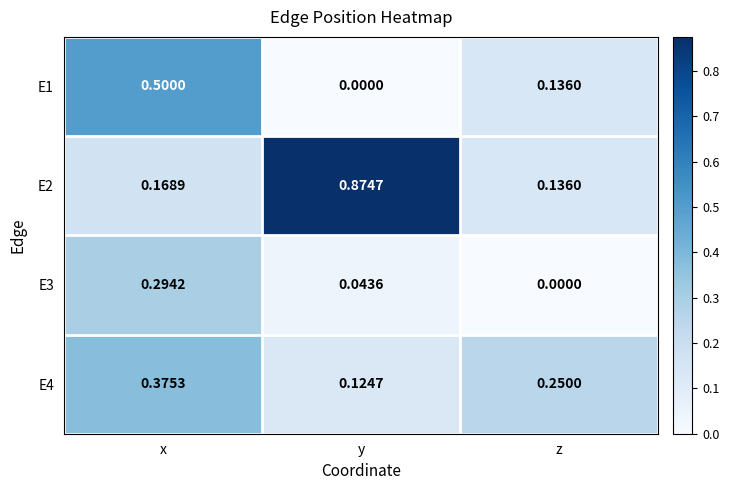

Which series has the largest range (max minus min)?

E2